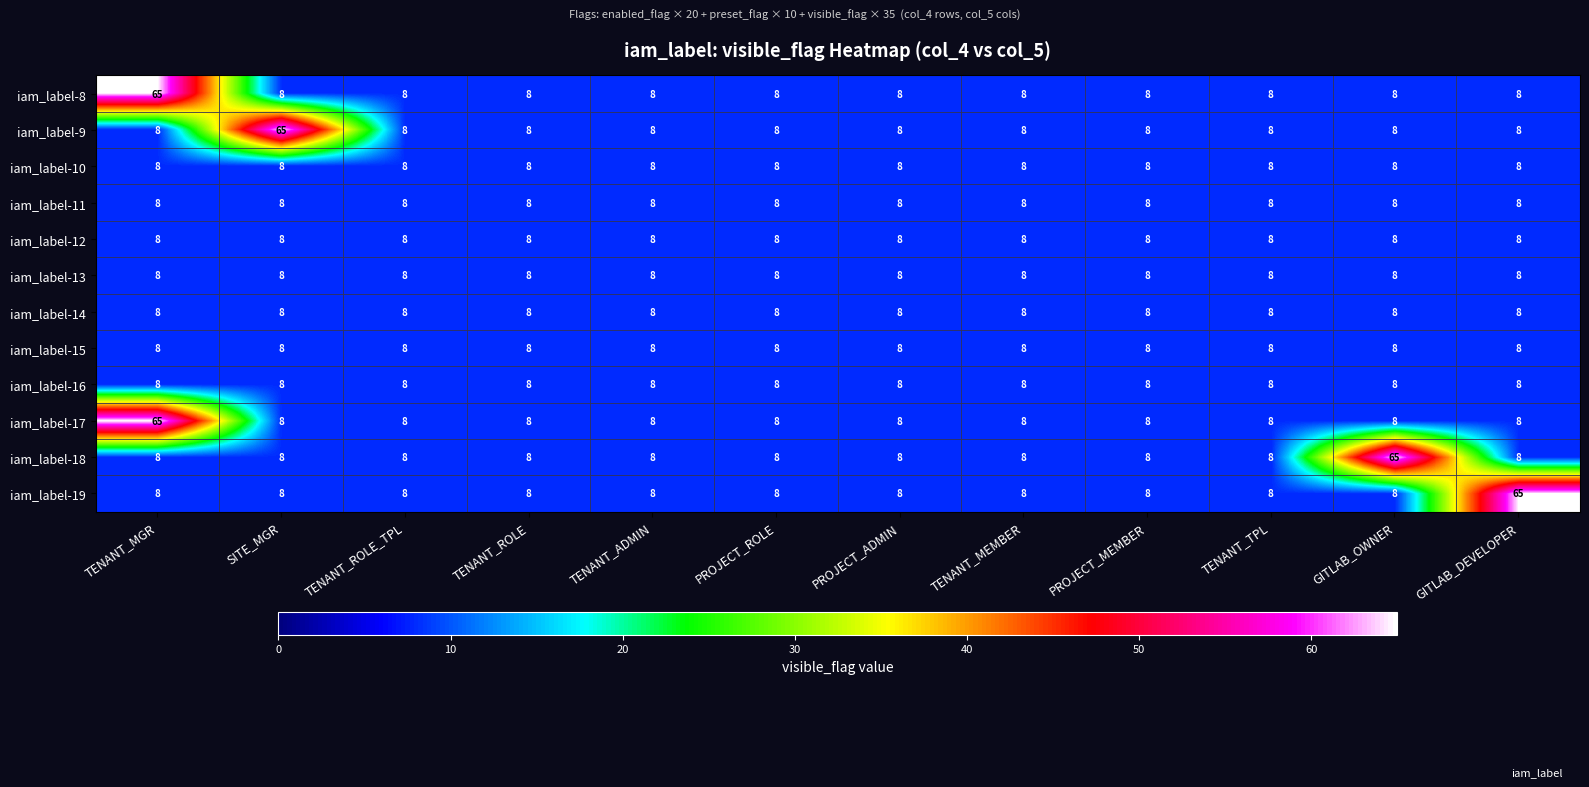

What is the maximum value shown in the chart?

65